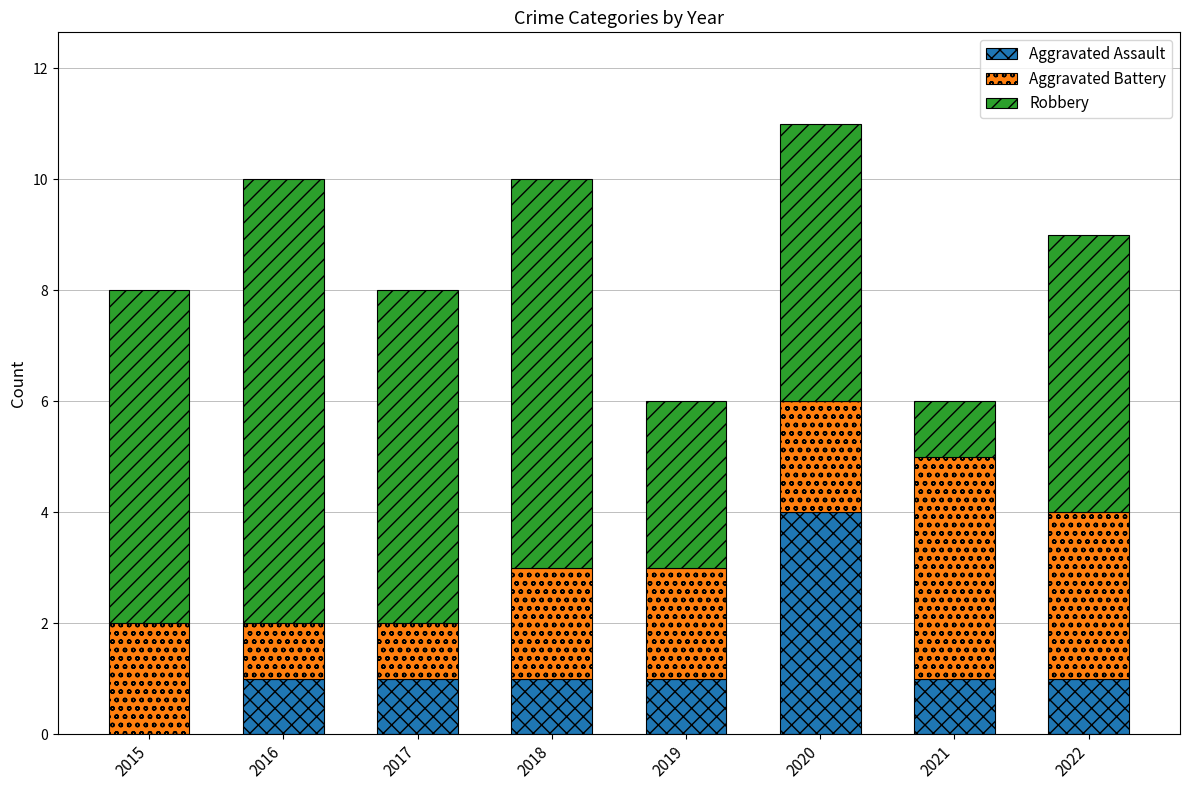

What is the total value across all series at 2018?

10